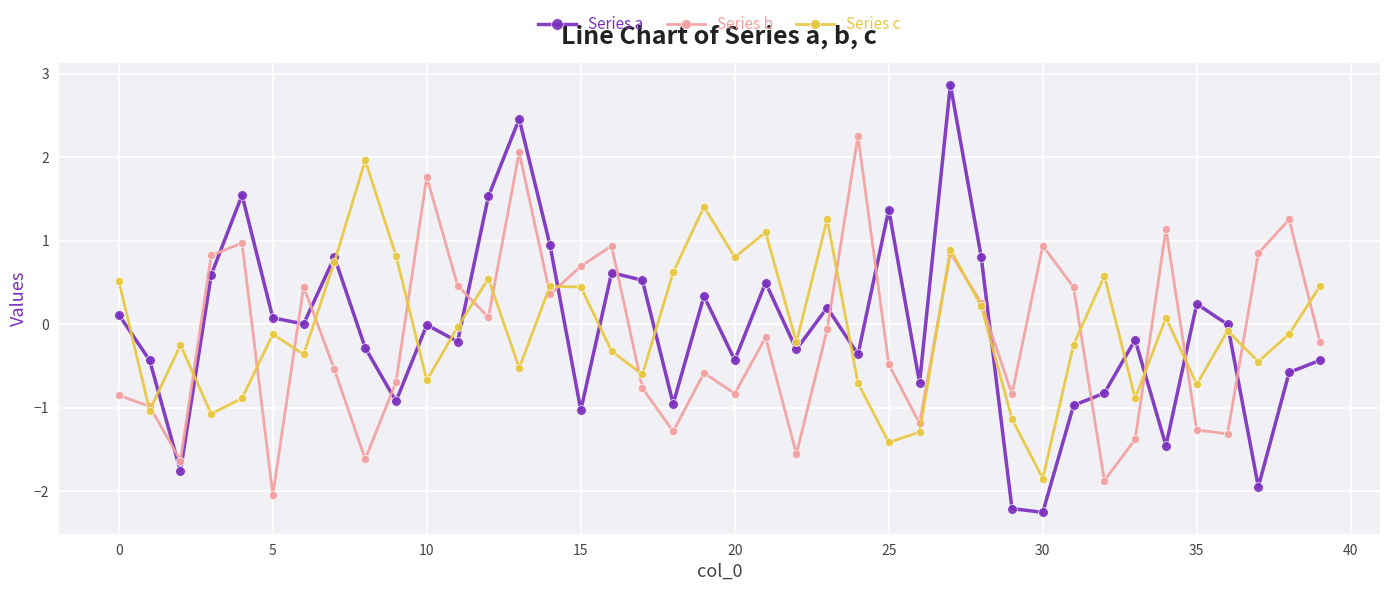

How many intersections are there between Series b and Series a?

15